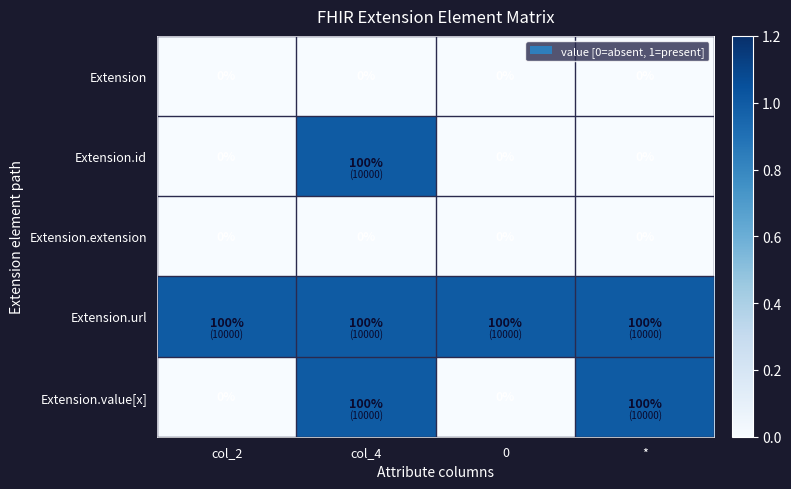

What is the maximum value for Extension.url?

100